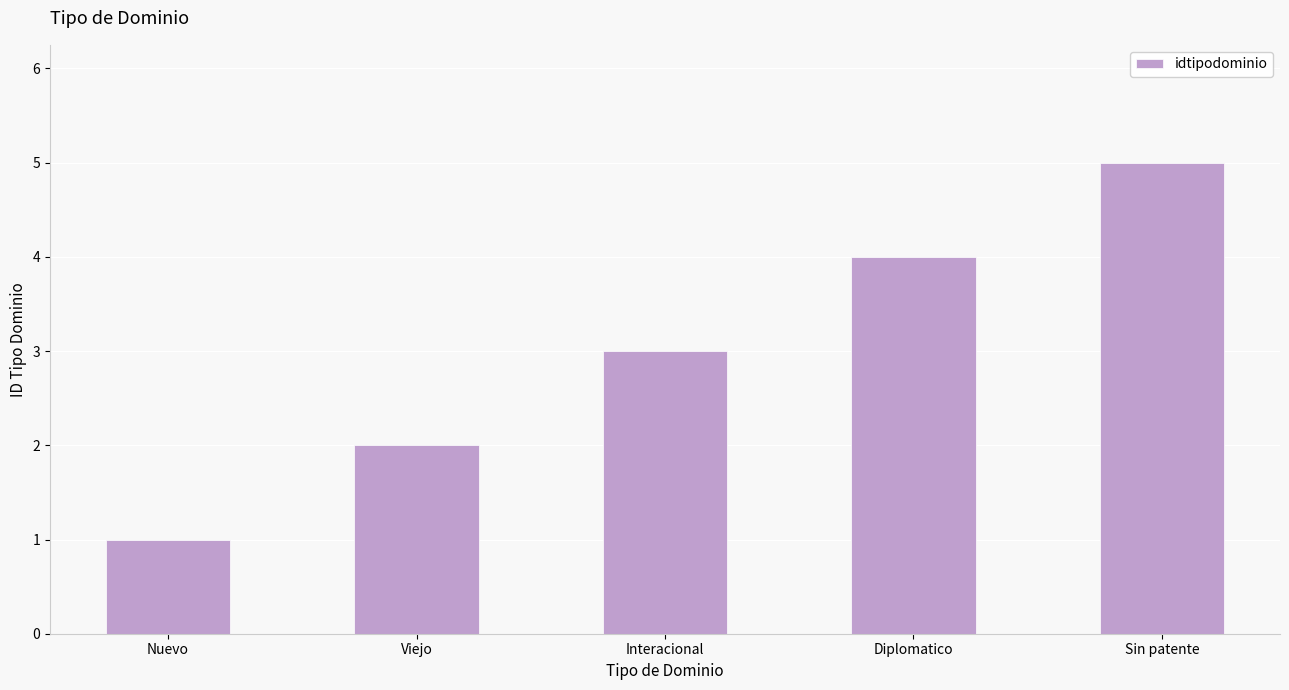

Which category has the lowest value across all series?

Nuevo